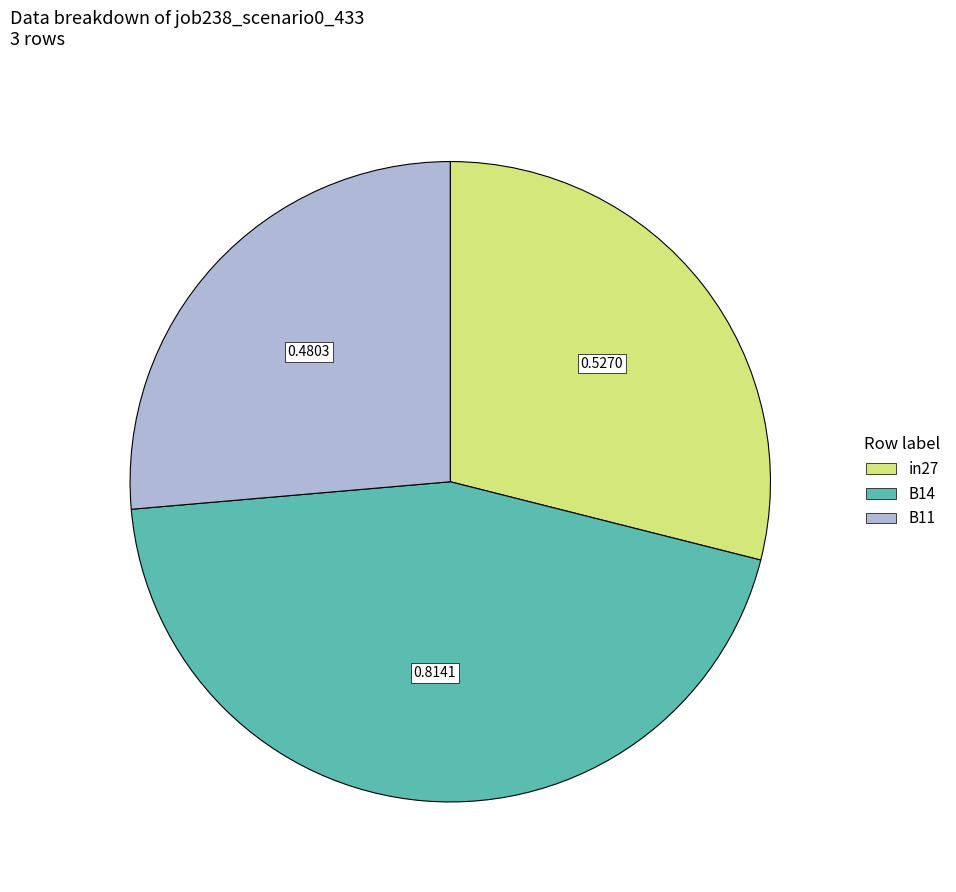

Rank the categories by value from lowest to highest.

B11, in27, B14